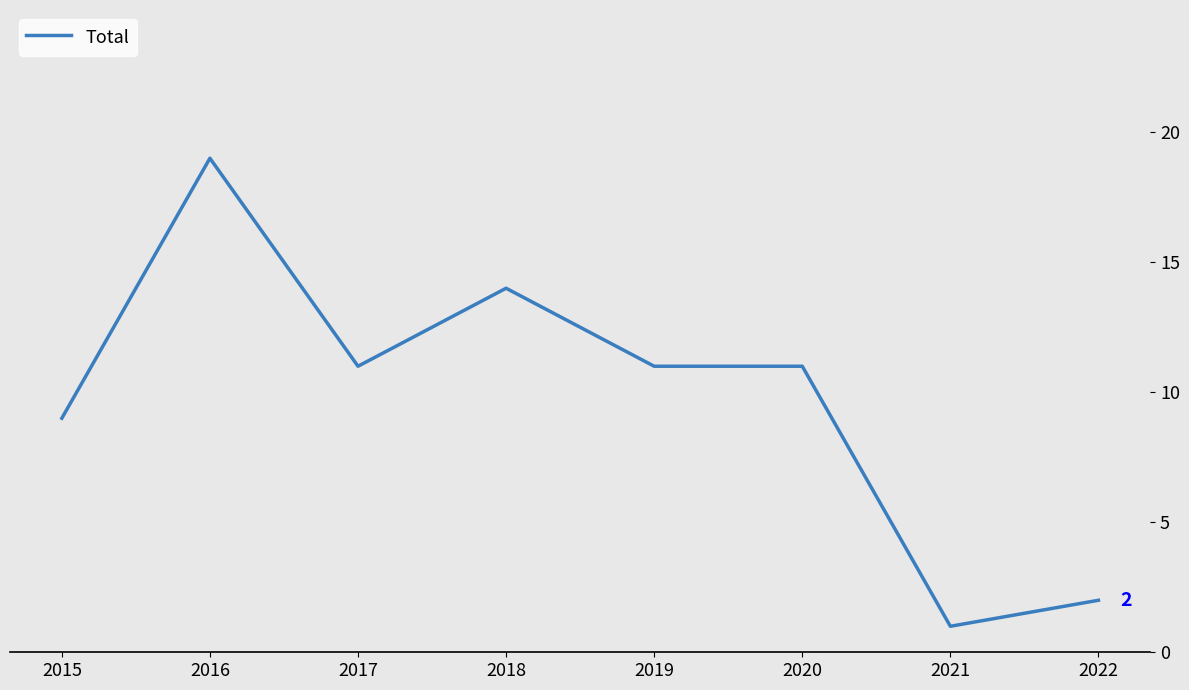

What is the approximate value at 2016?

19